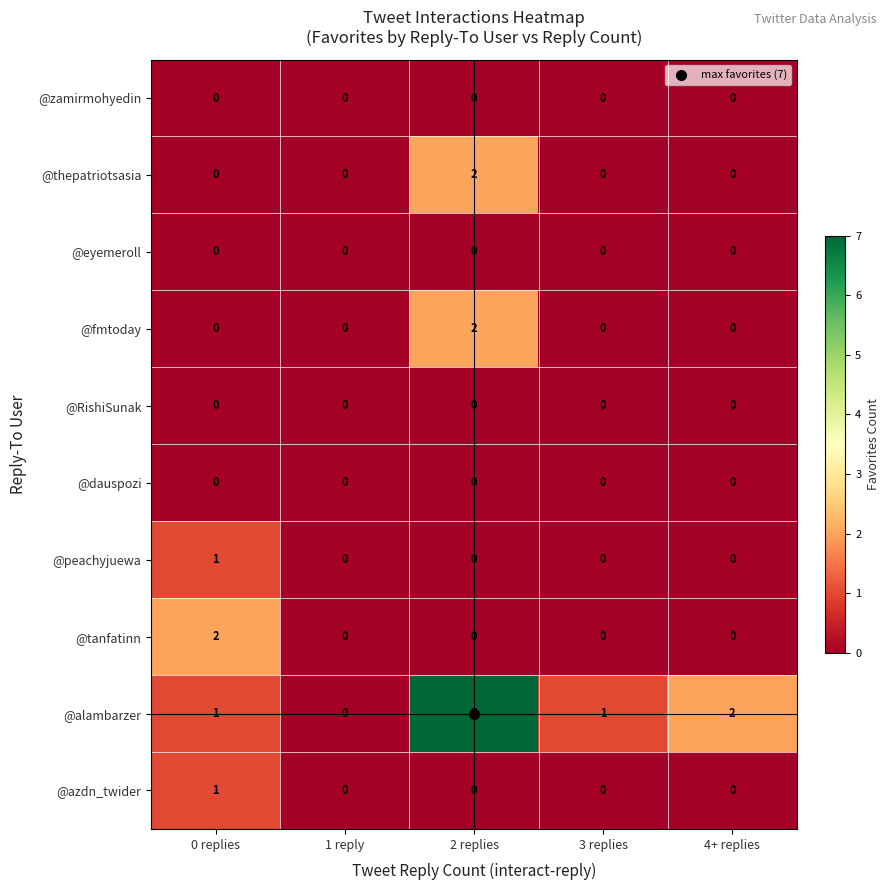

What is the difference between the highest and lowest values at 3 replies?

1